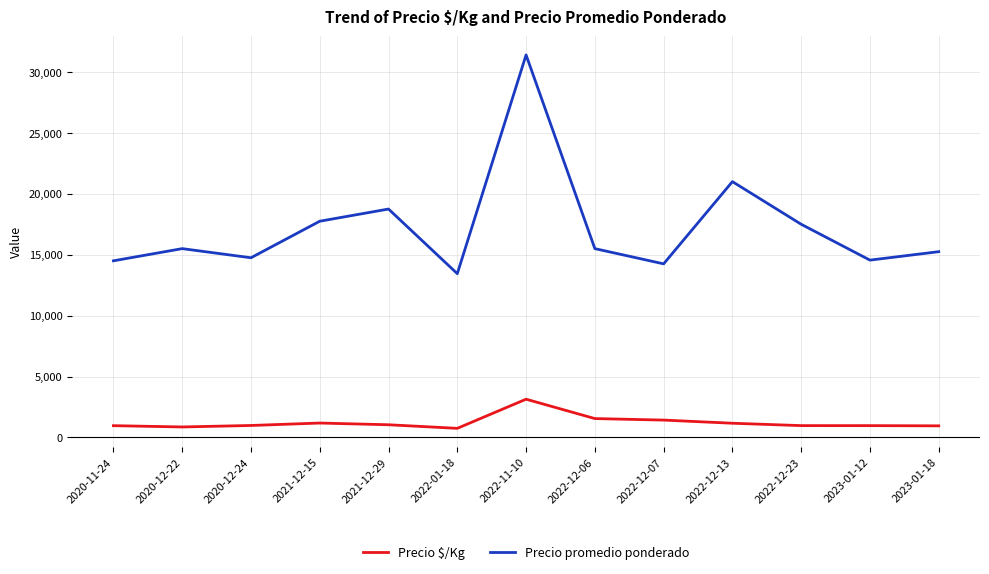

How many values in the Precio $/Kg series are below 983?

6